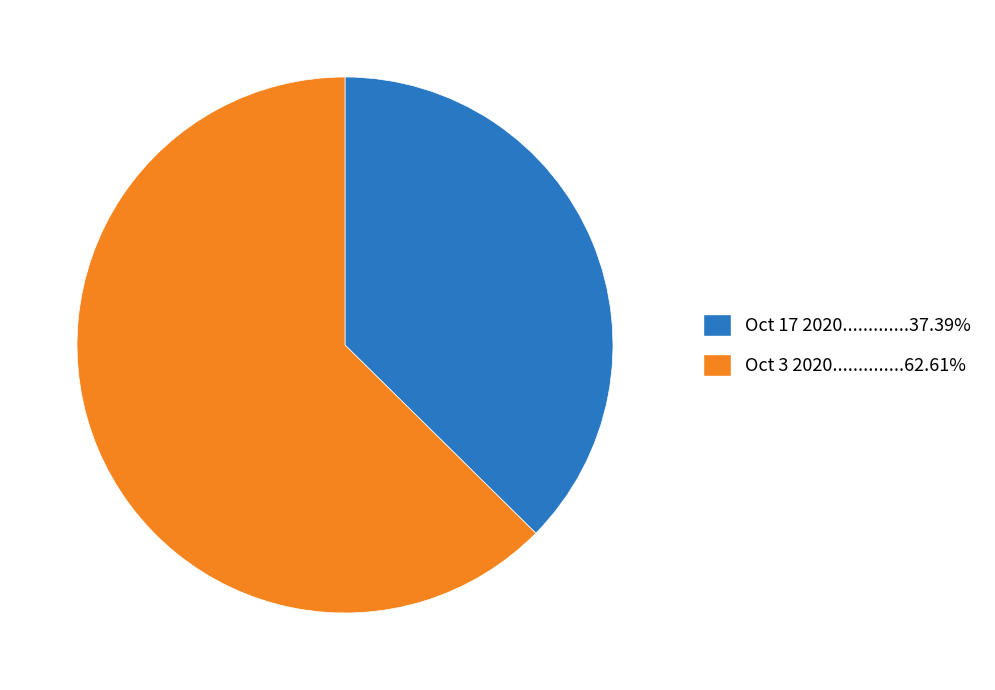

Is there a majority slice in this chart?

Yes